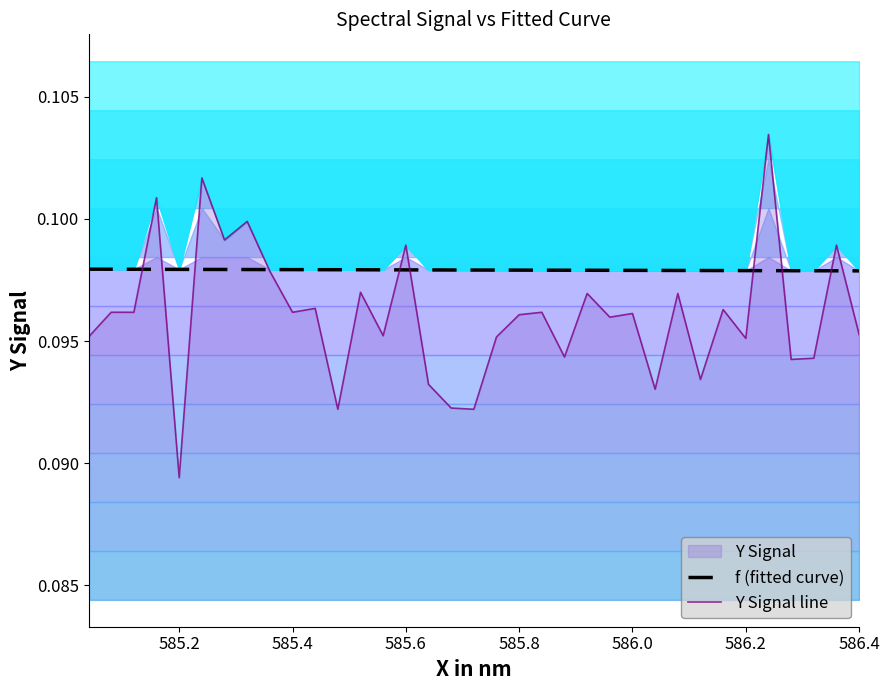

Rank the series by their maximum value, from lowest to highest.

f (fitted curve), Y Signal line